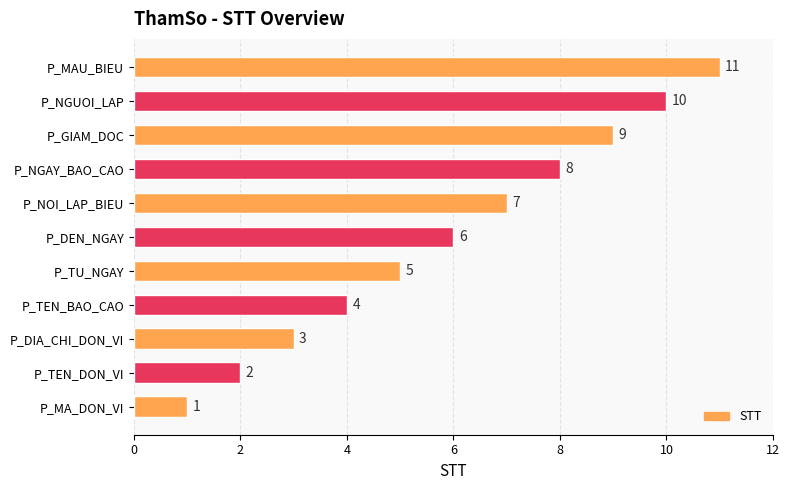

How many data points are less than 6?

5